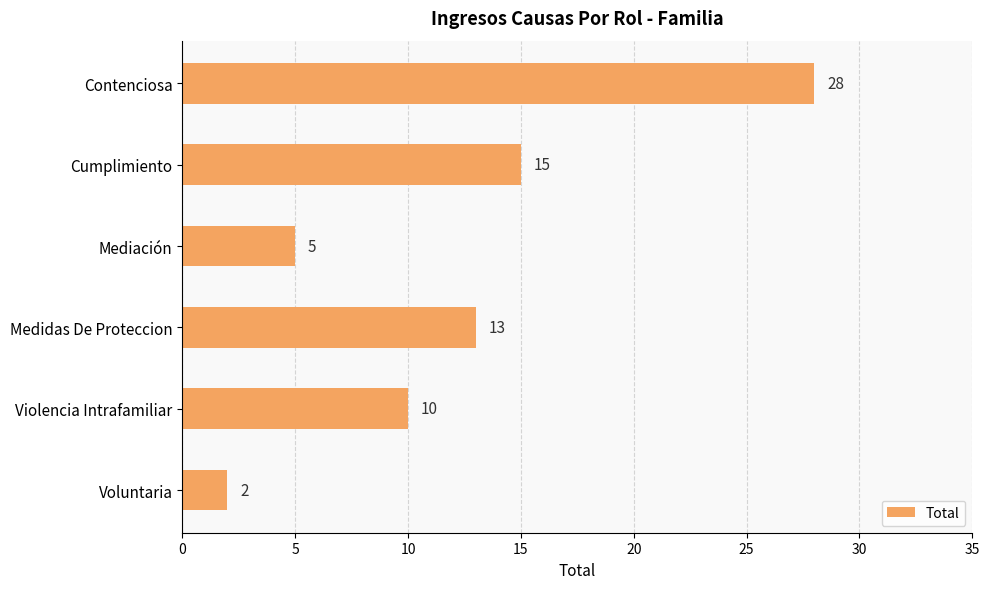

Is it true that the value at Cumplimiento is 10?

False